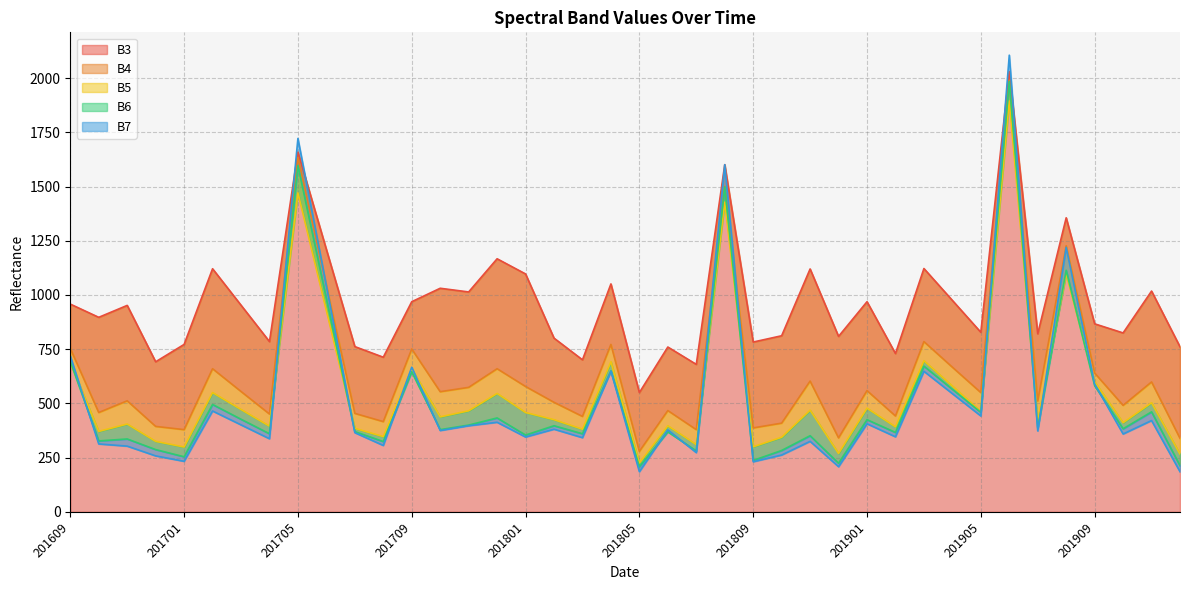

What is the average value of the B4 series?

643